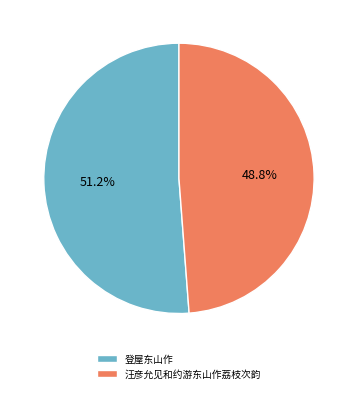

To the nearest percent, what is the combined percentage of 汪彦允见和约游东山作荔枝次韵 and 登屋东山作?

100%